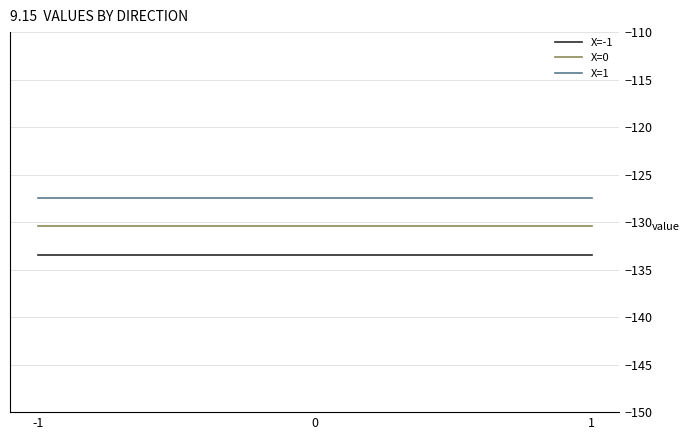

What is the spread (max minus min) of values at 0?

6.0